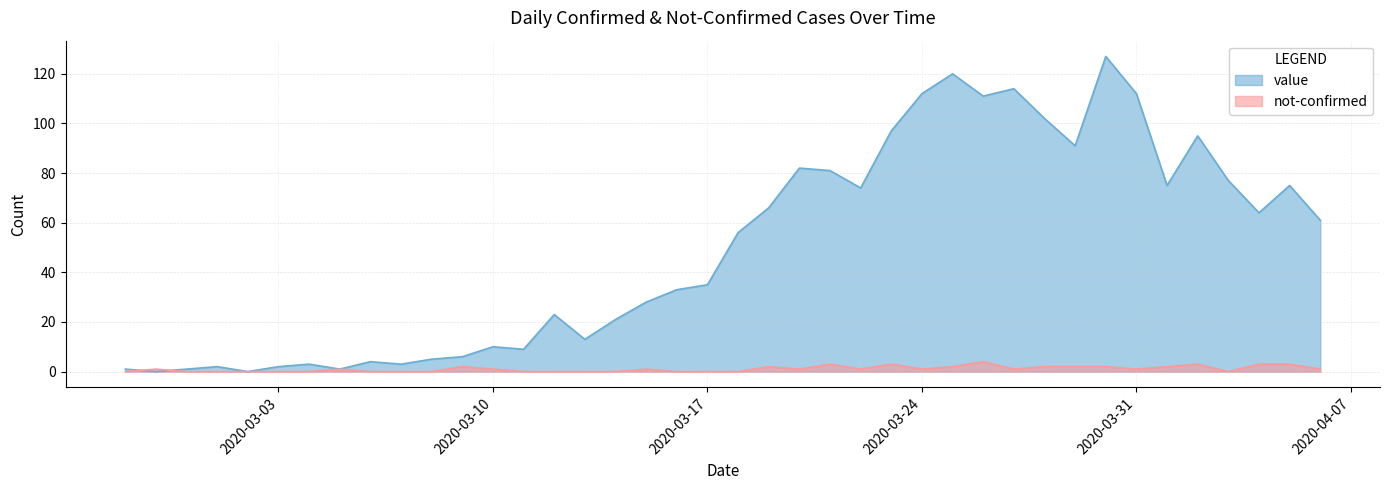

How many lines are shown in the chart?

2